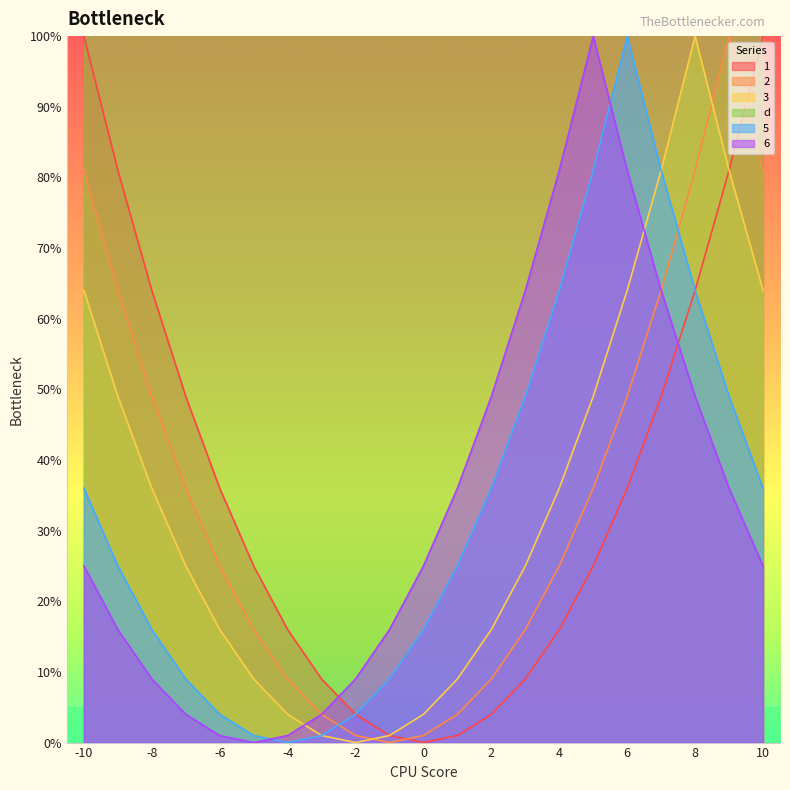

How many values in 1 are above zero?

20